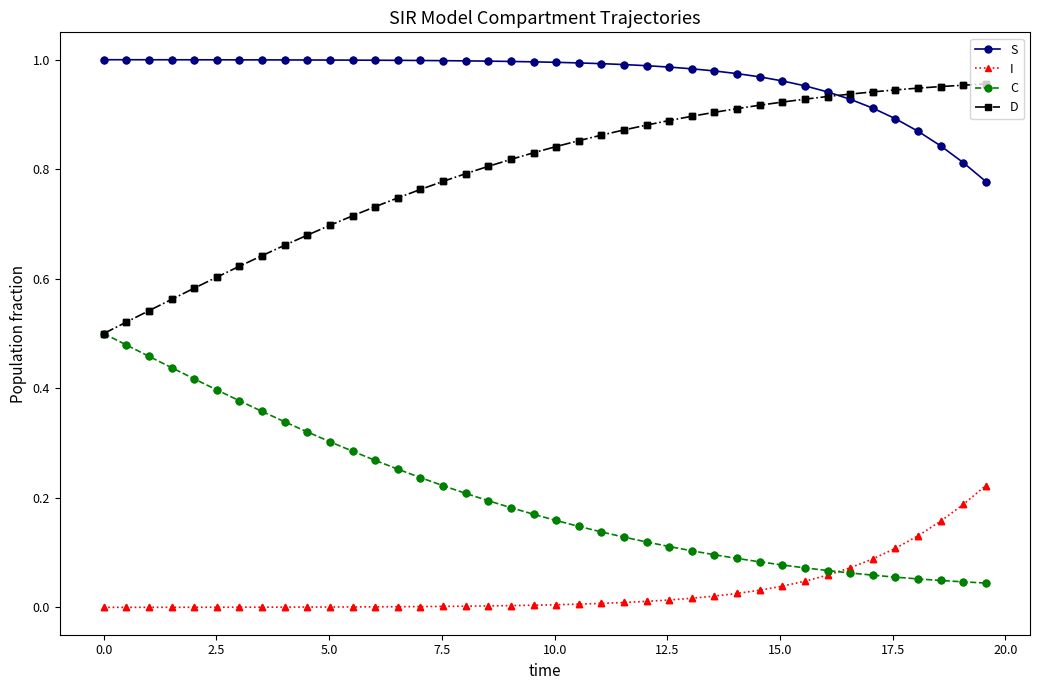

Which series has the largest total across all categories?

S